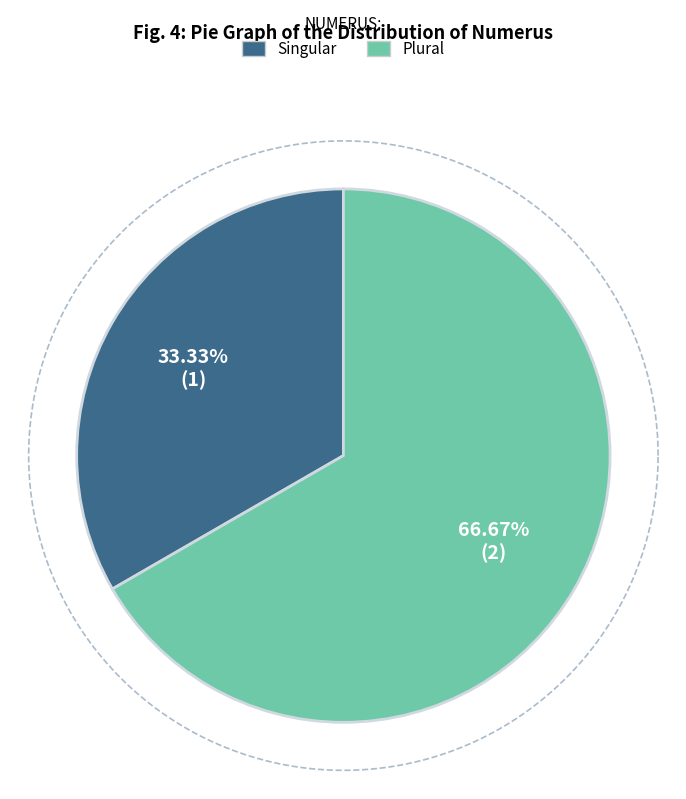

What is the majority slice?

Plural